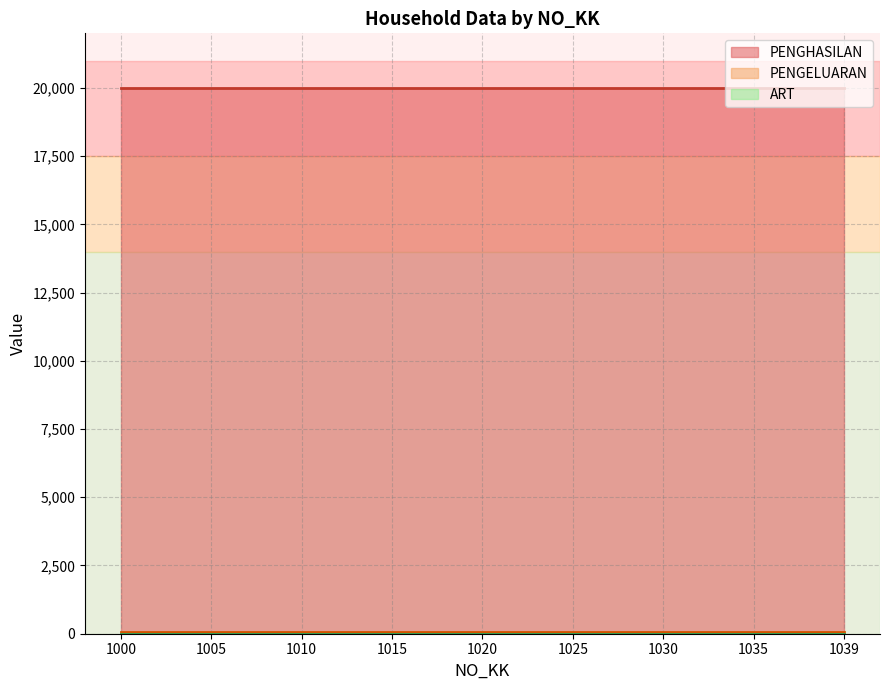

Does the chart have visible grid lines?

Yes